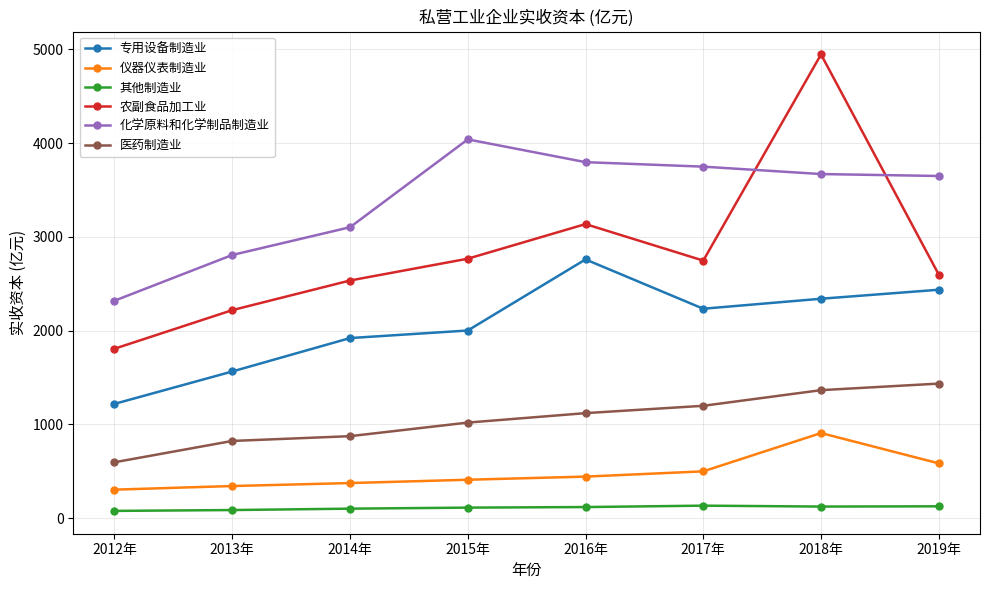

Rank the categories by 专用设备制造业 value from lowest to highest.

2012年, 2013年, 2014年, 2015年, 2017年, 2018年, 2019年, 2016年